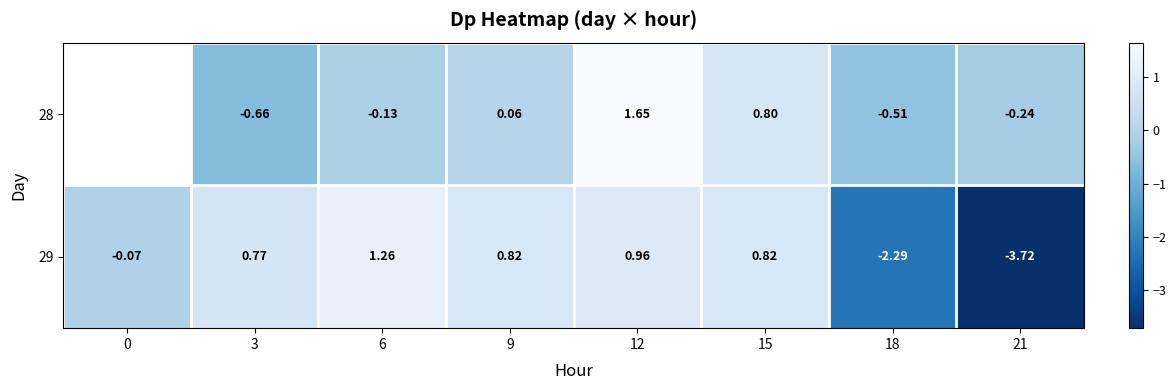

The 29 series shows 0.5 at 15. True or false?

False